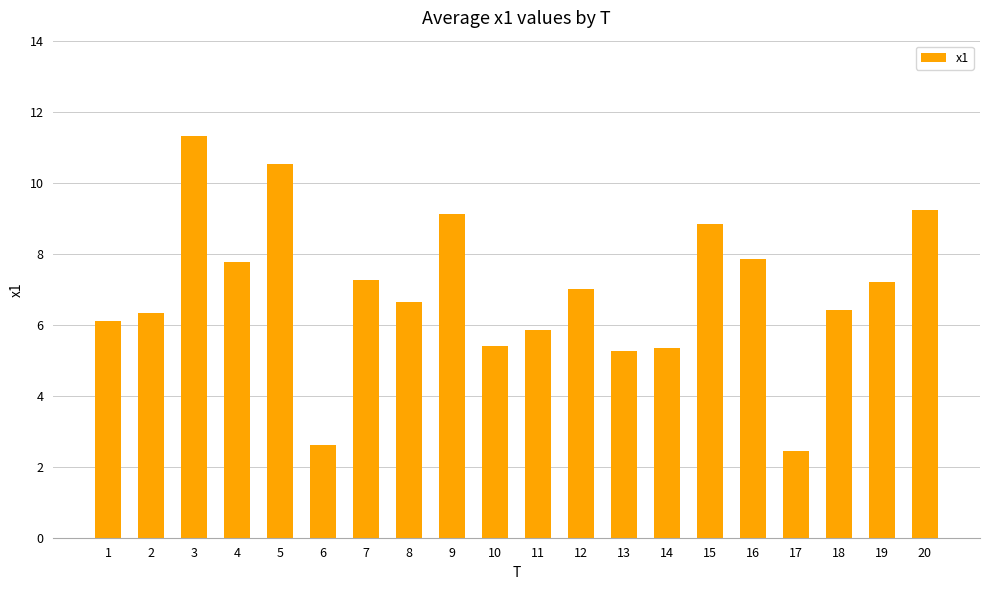

Which label corresponds to the largest value in the chart?

3